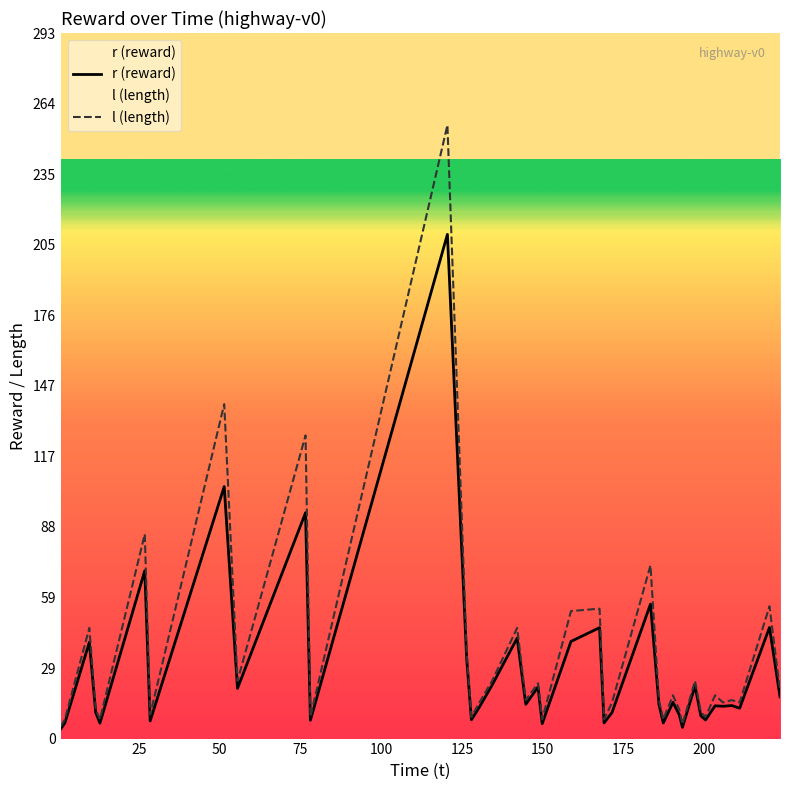

Does the chart have visible grid lines?

No